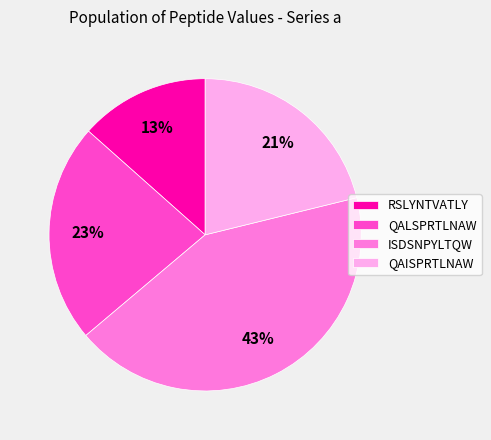

How many slices are in this pie chart?

4